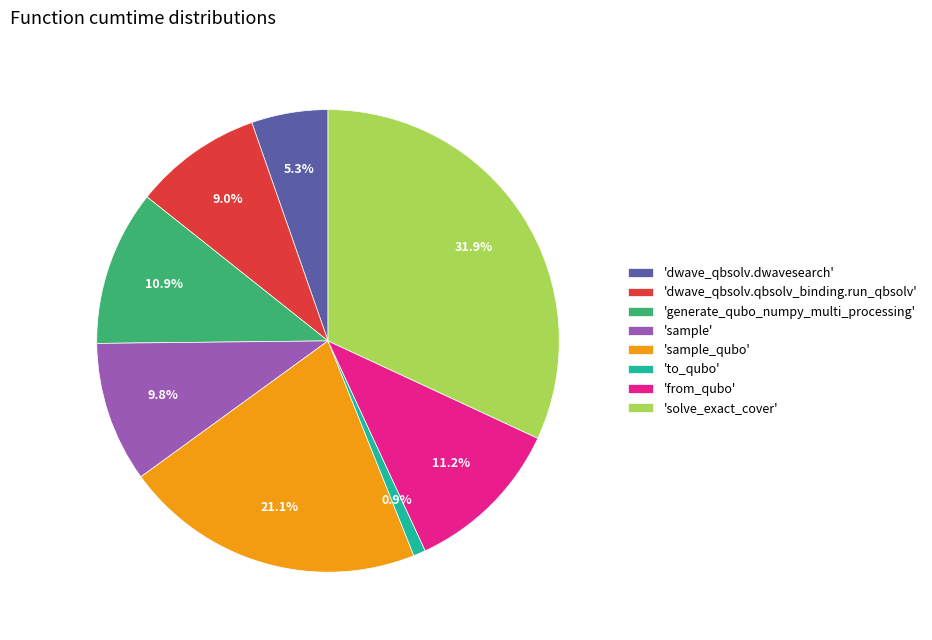

Which has a higher value, 'dwave_qbsolv.dwavesearch' or 'solve_exact_cover'?

'solve_exact_cover'